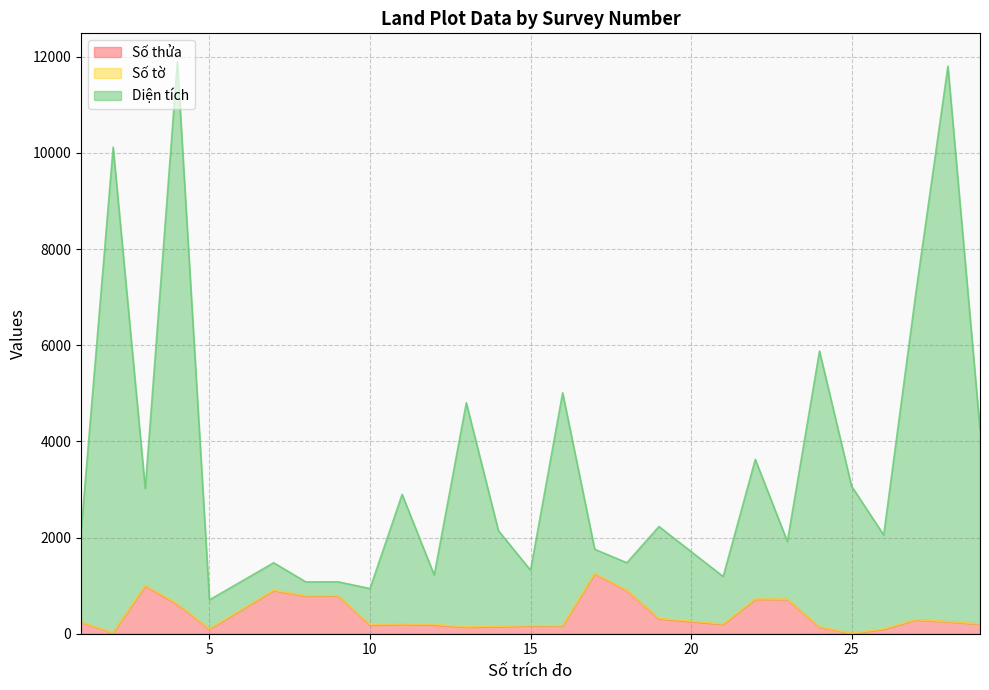

What is the highest value of the Số thửa series?

1248.0